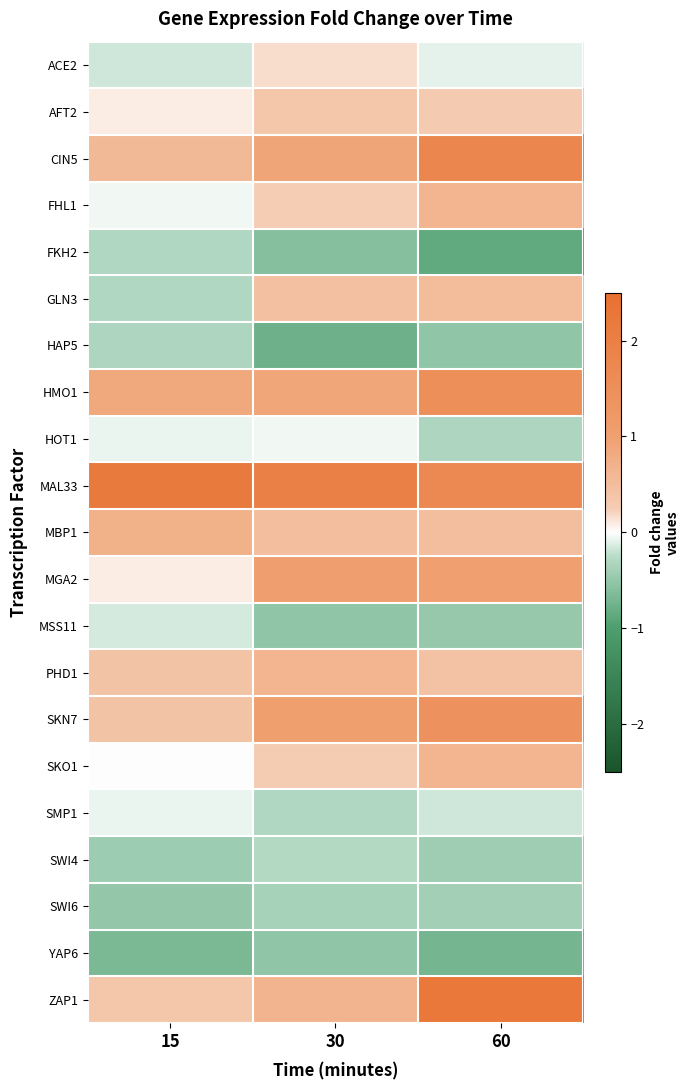

What is the total value across all series at 60?

8.6